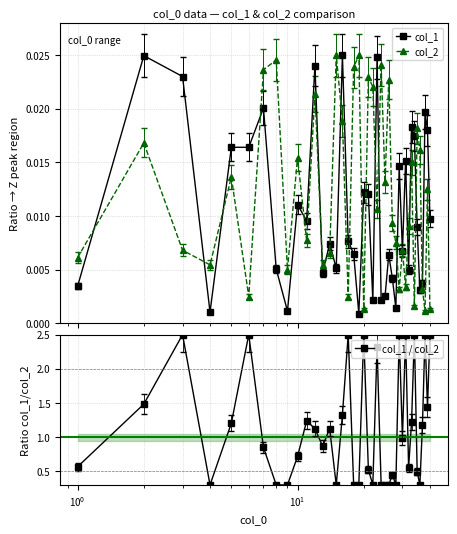

What is the difference between the second highest and minimum values in the col_1 / col_2 series?

2.2